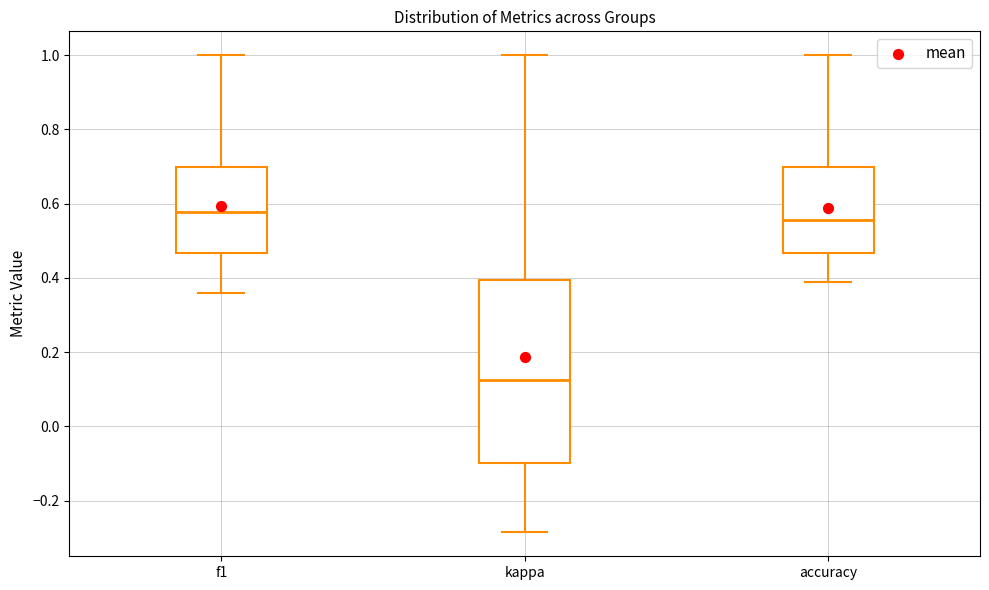

Which box has the lowest median line?

kappa